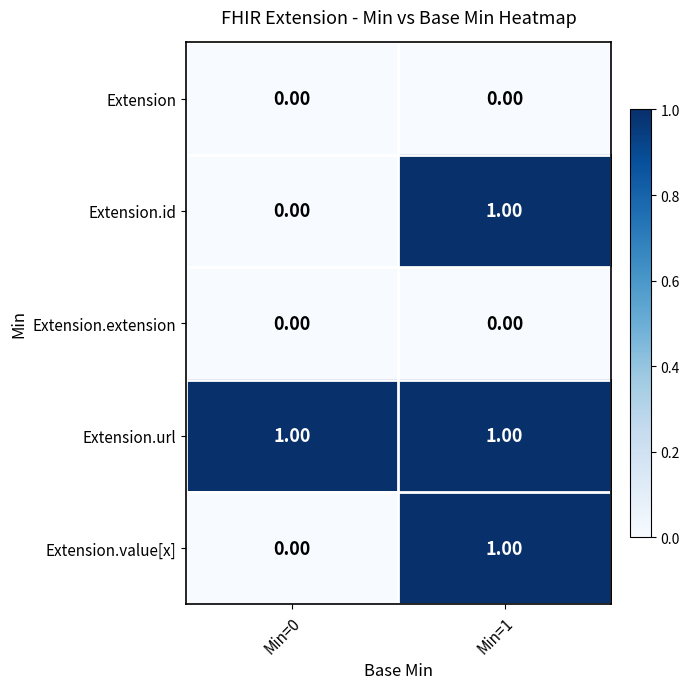

At which category is the sum across all series the highest?

Min=1